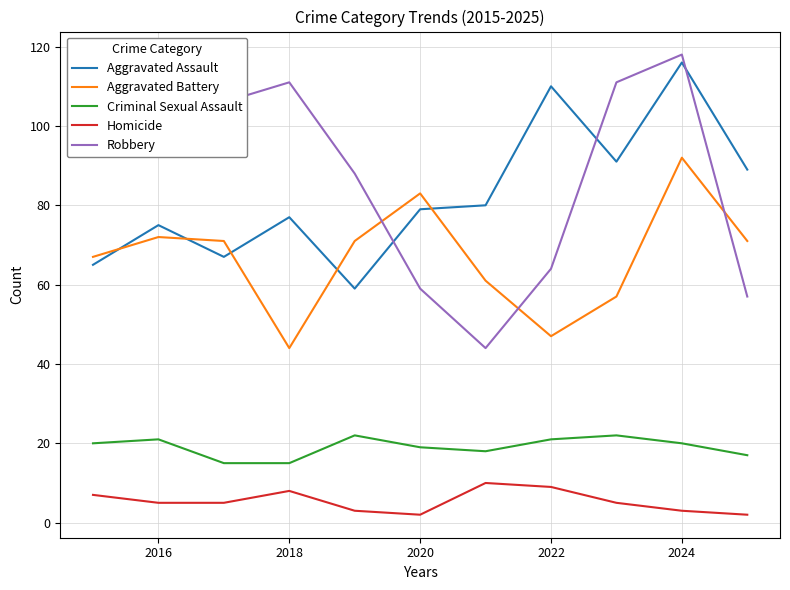

True or false: Robbery and Criminal Sexual Assault intersect in this chart.

False